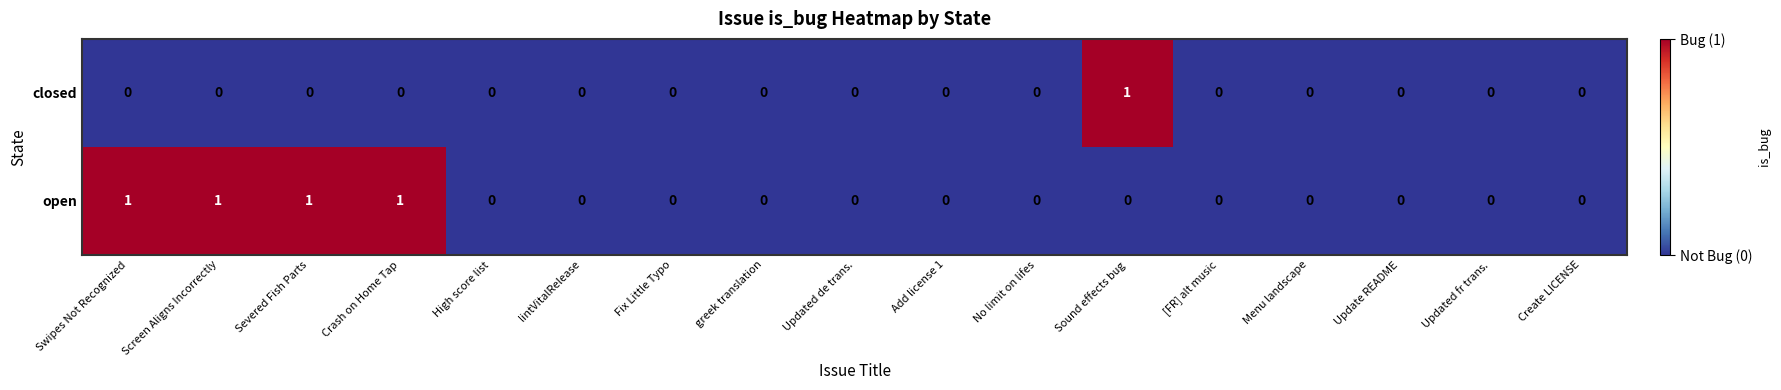

The closed series shows 0 at Severed Fish Parts. True or false?

True